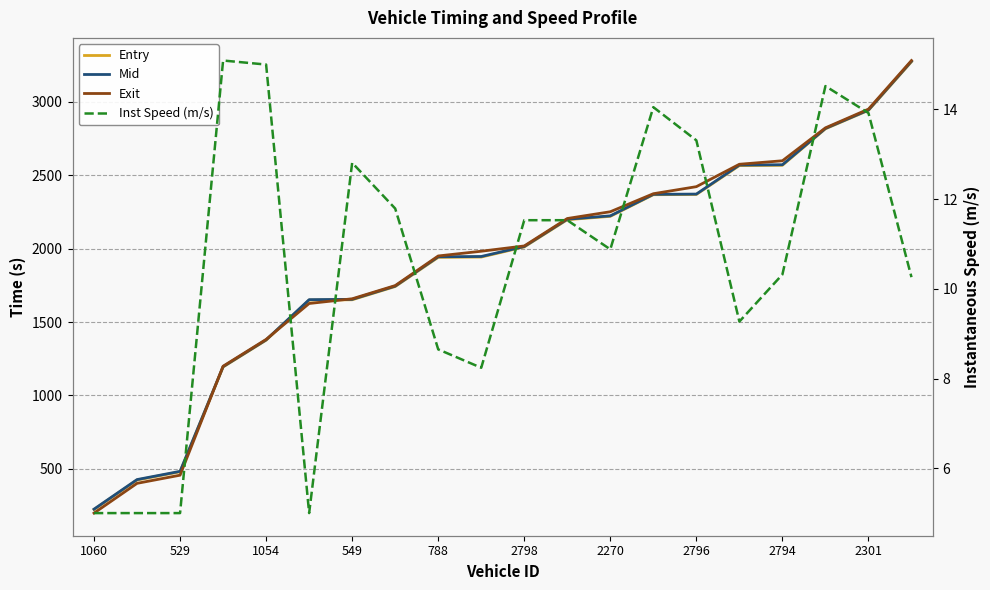

How many interior local peaks does the Inst Speed (m/s) series have?

4